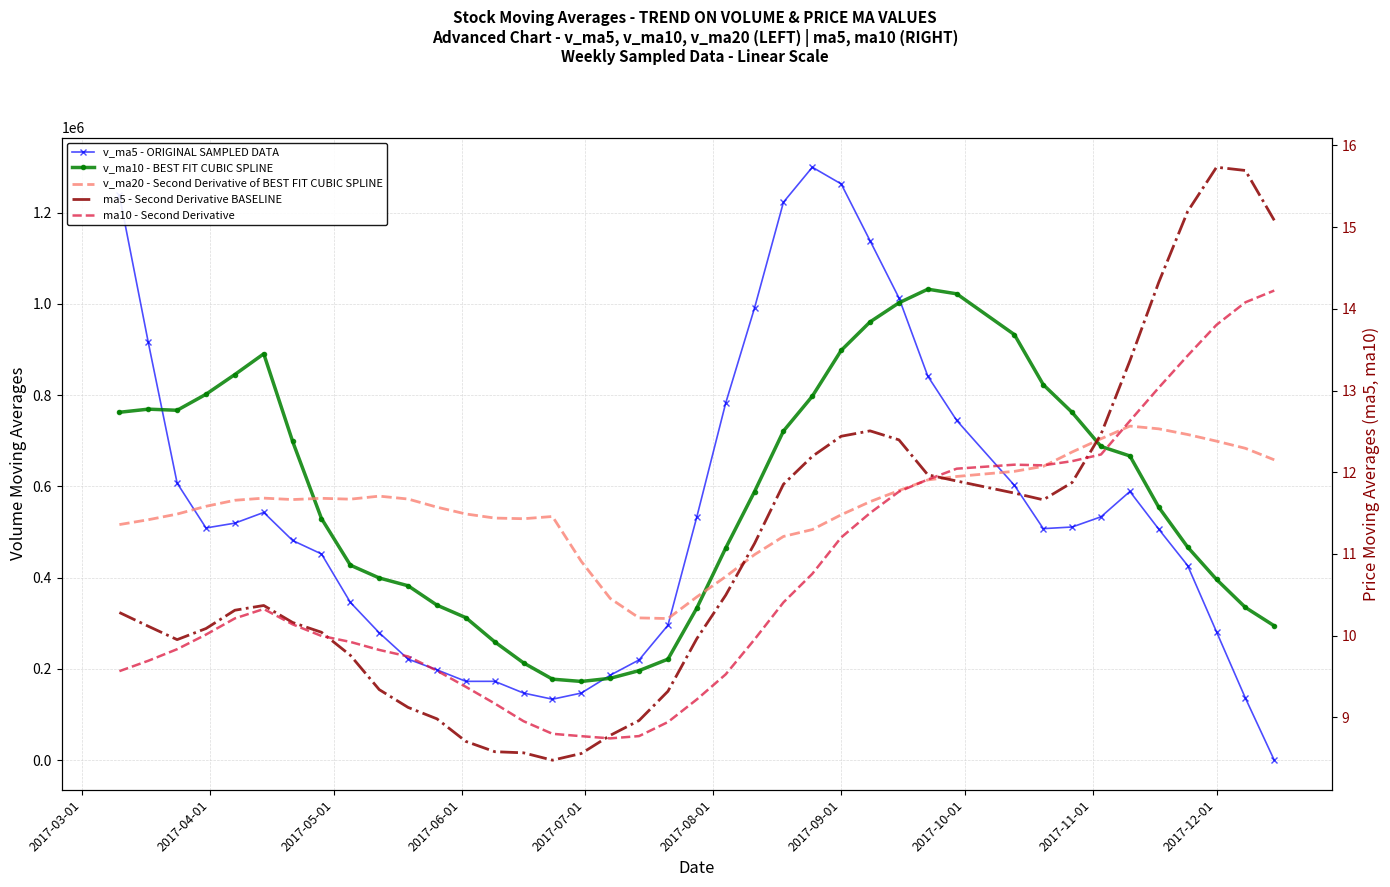

True or false: v_ma5 - ORIGINAL SAMPLED DATA has more than 1 interior local peaks.

True